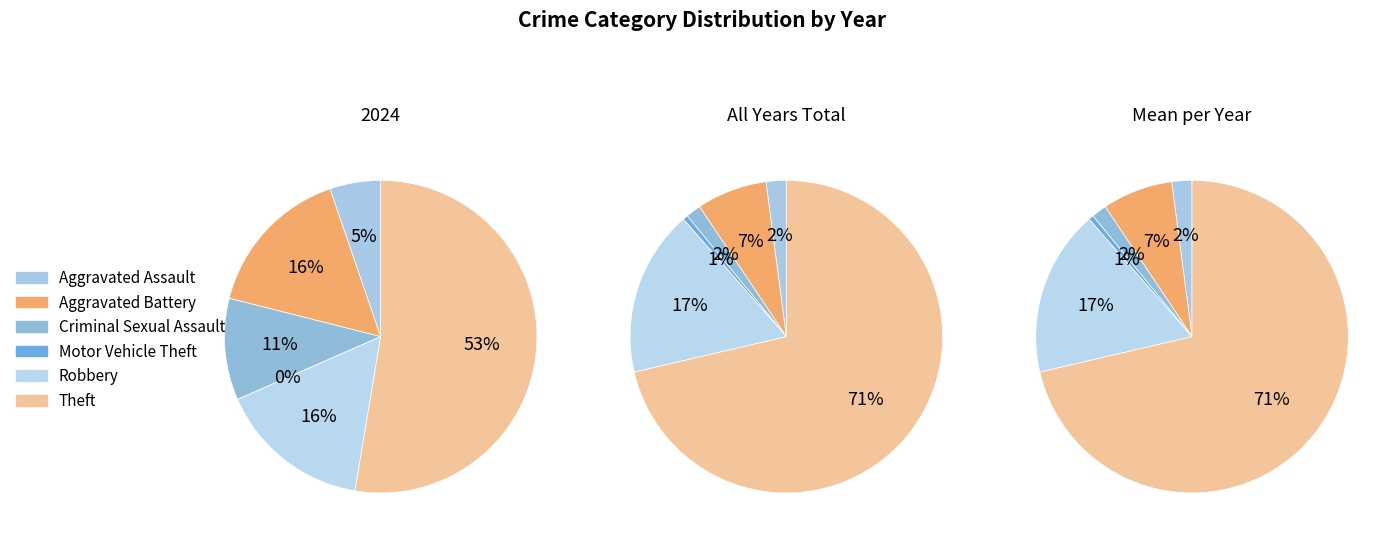

How much of the chart is everything except Motor Vehicle Theft?

100.0%